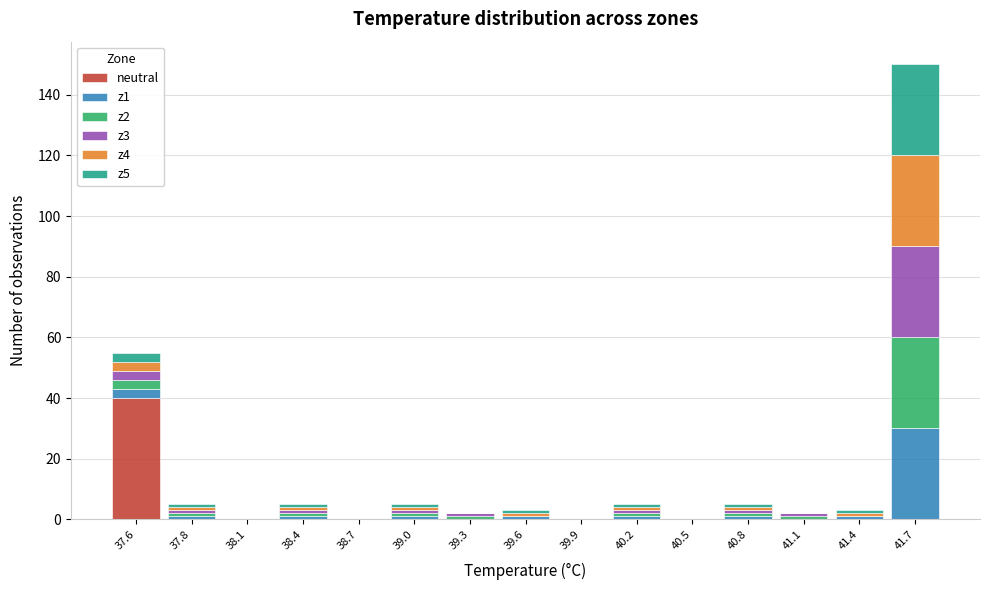

At which category is the sum across all series the highest?

41.7